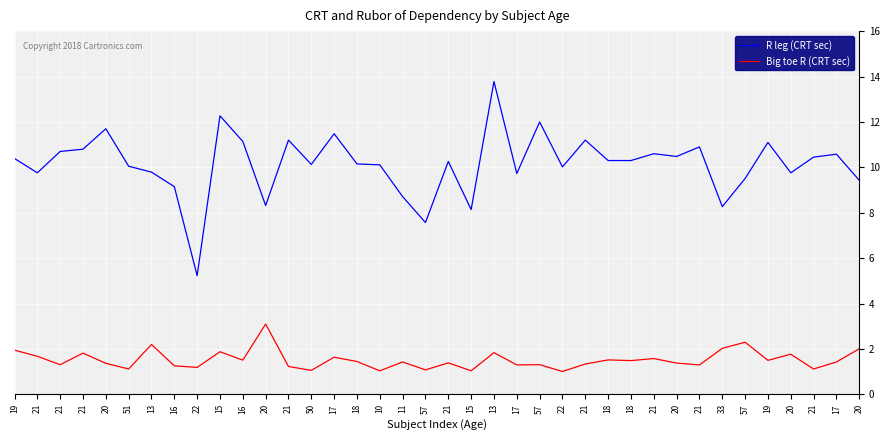

What is the total value across all series at 20?

13.1